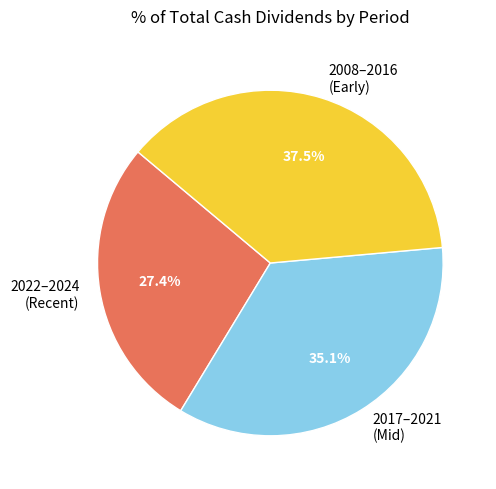

Which slice is the smallest?

2022–2024 (Recent)